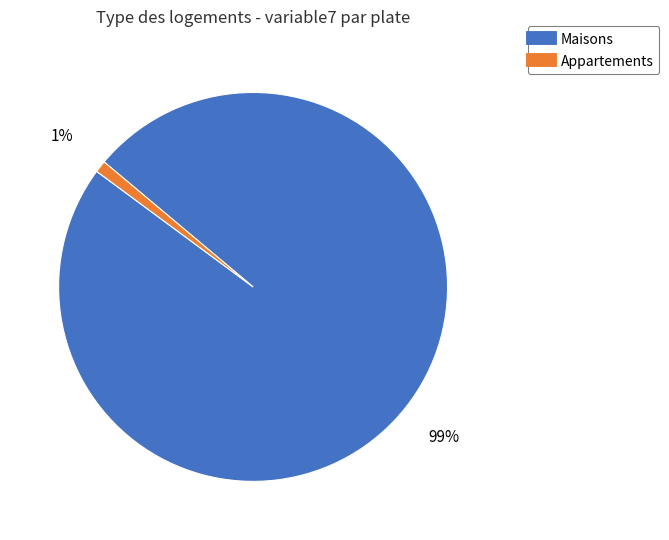

Is there a majority slice in this chart?

Yes